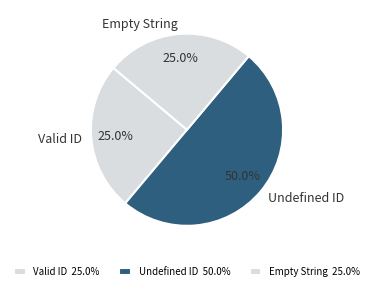

What portion of the pie excludes Undefined ID?

50.0%